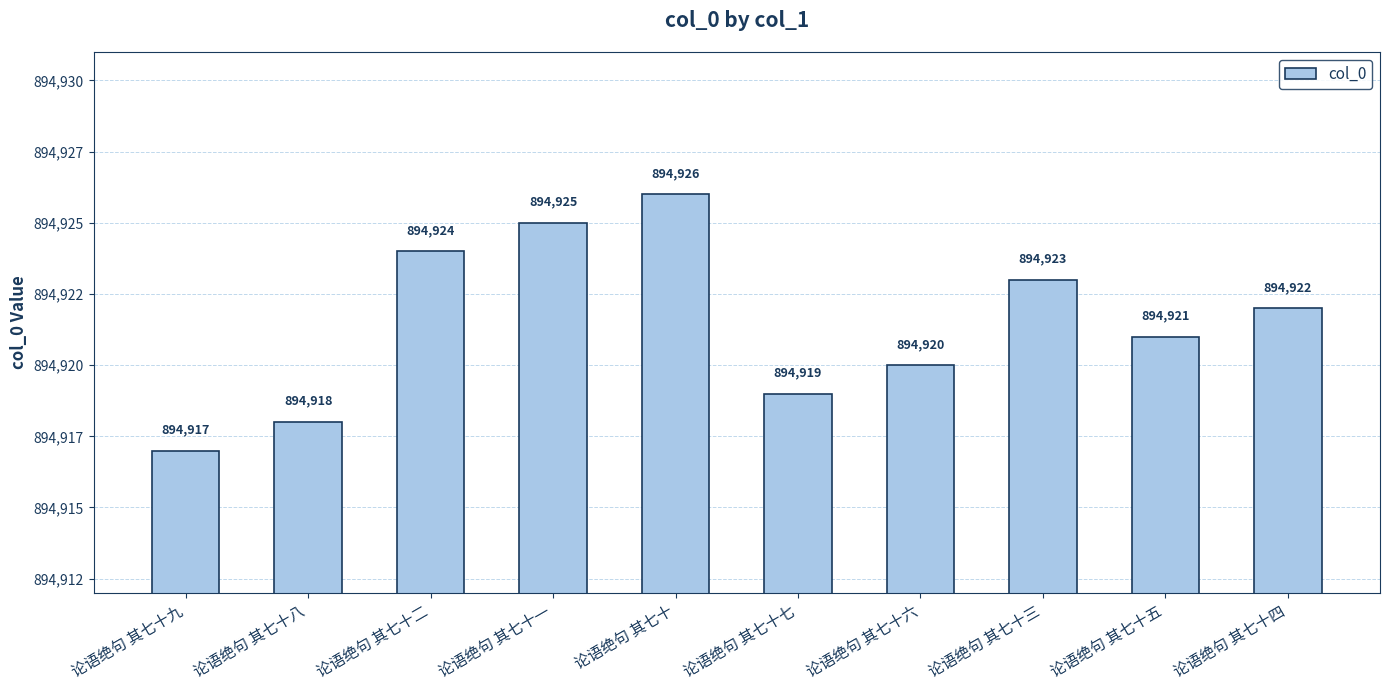

True or false: the data shows 894921 at 论语绝句 其七十五.

True